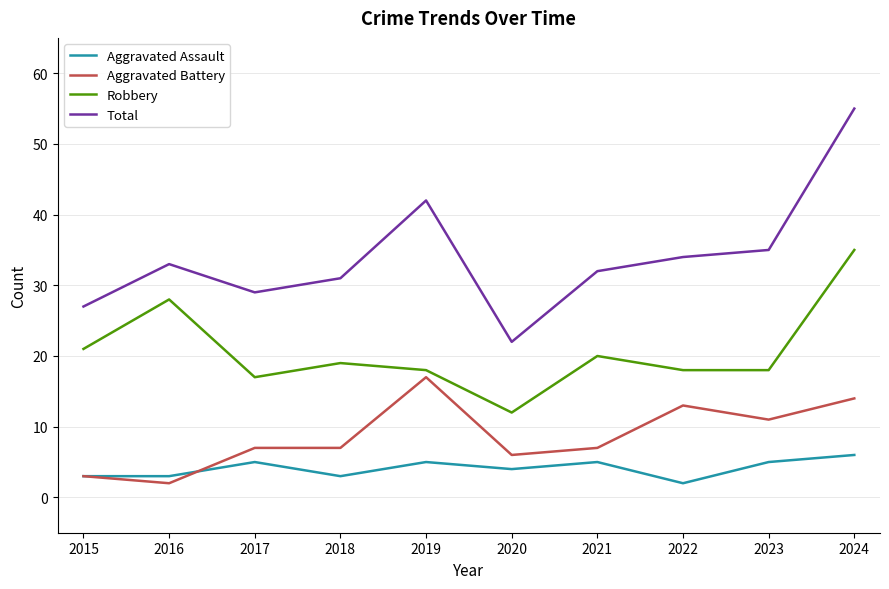

Is the value of Aggravated Assault at 2023 greater than the value of Aggravated Battery at 2018?

No